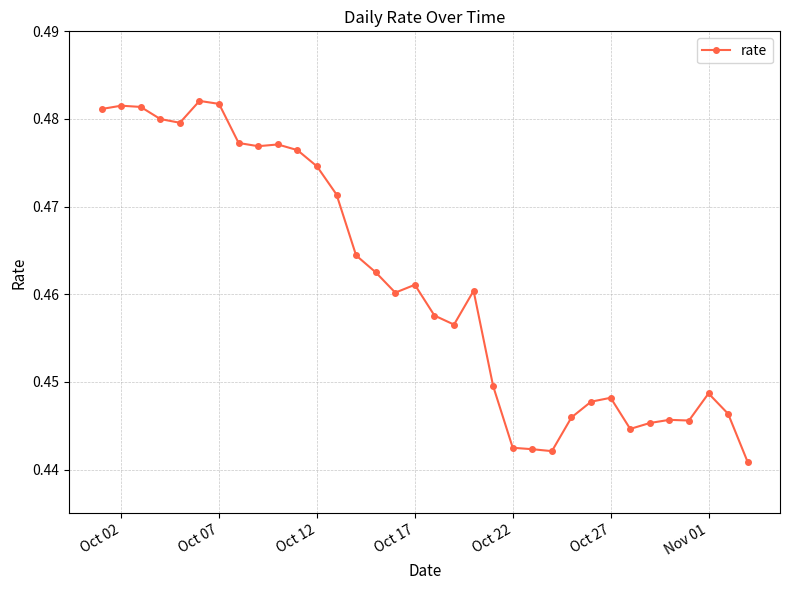

How many distinct data groups are displayed?

1